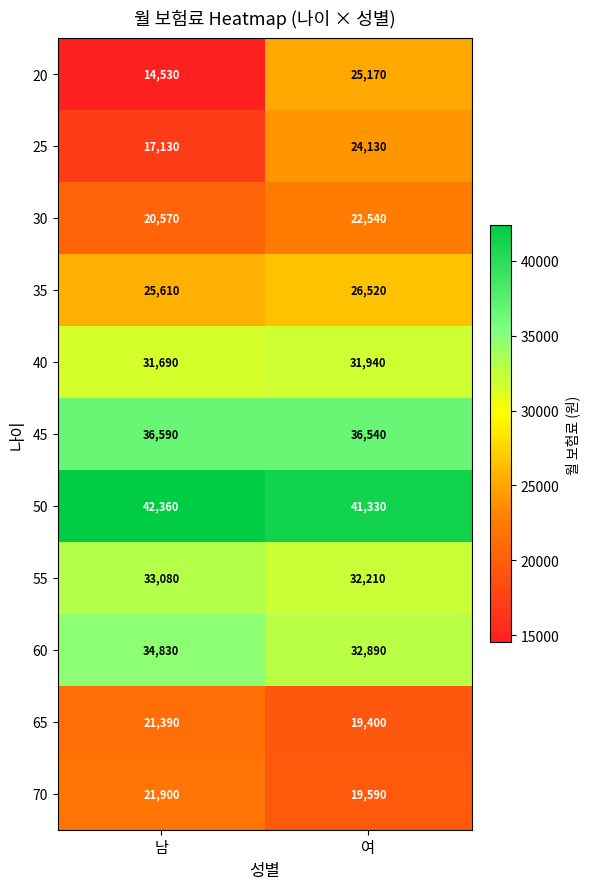

Which category has the highest value across all series?

남